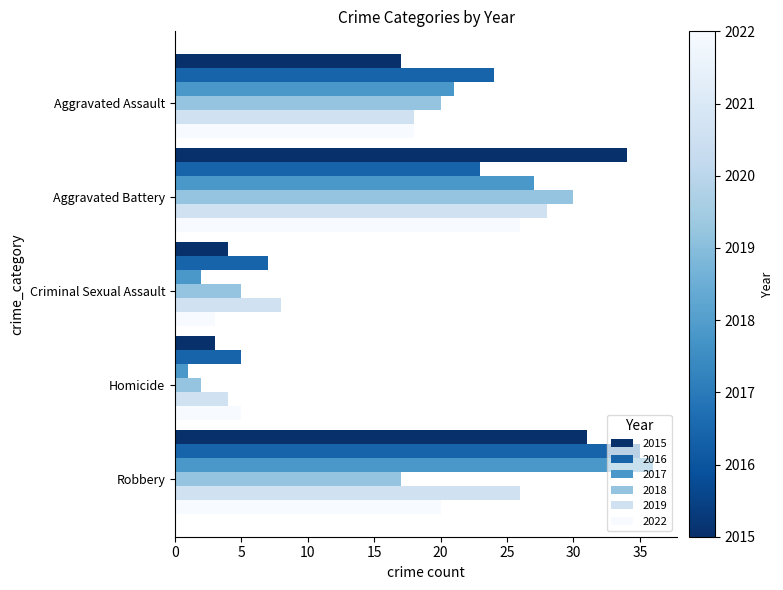

List the series in order of their peak value, lowest first.

2022, 2019, 2018, 2015, 2016, 2017